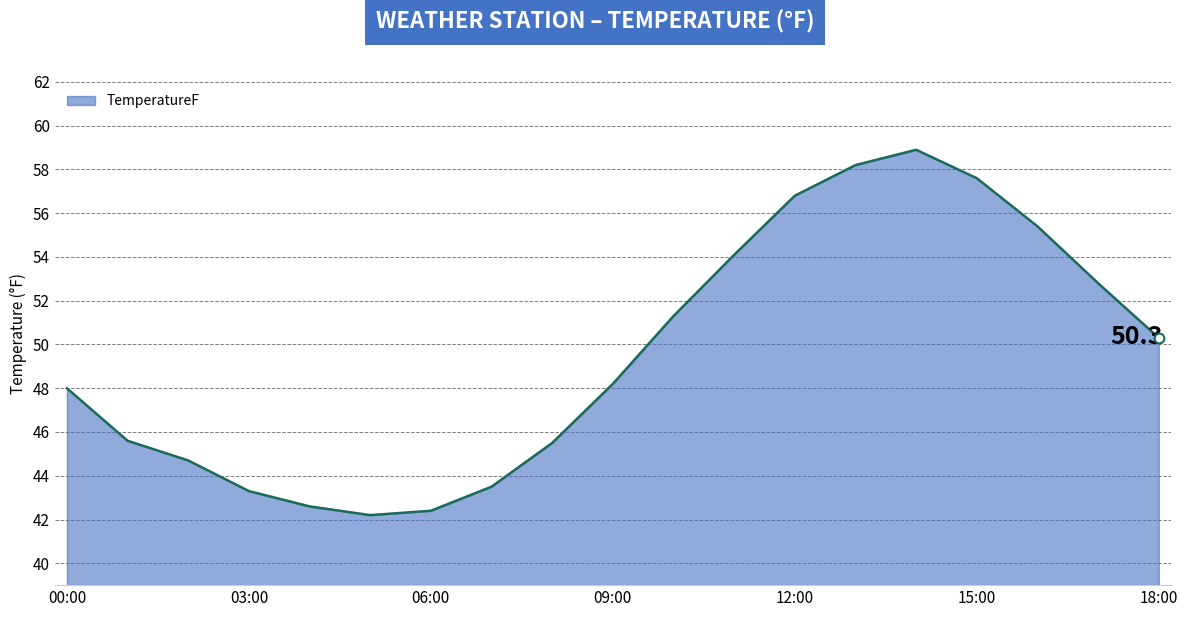

What is the difference between the maximum and minimum values?

16.7